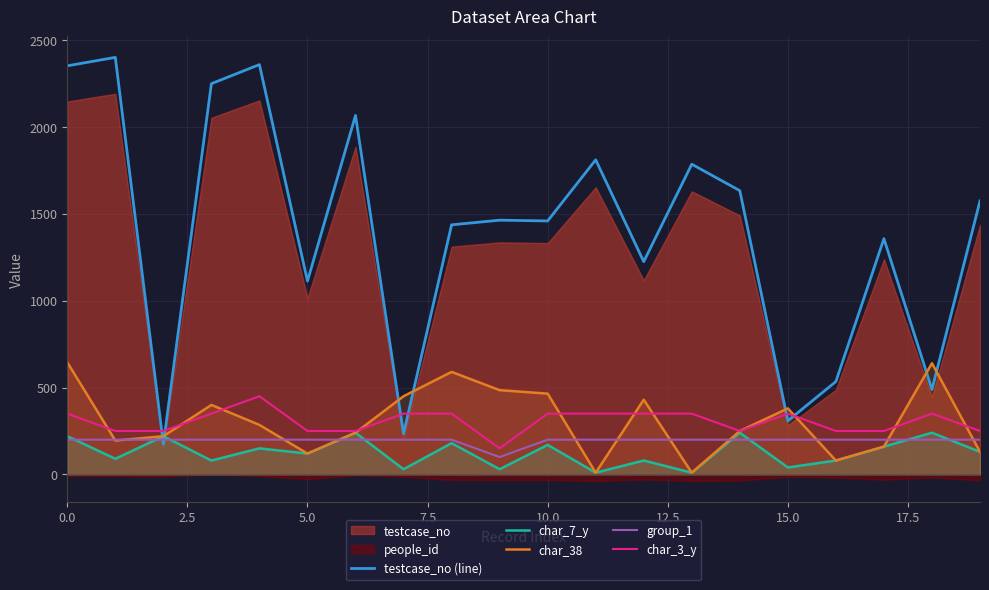

Does the chart have visible grid lines?

Yes